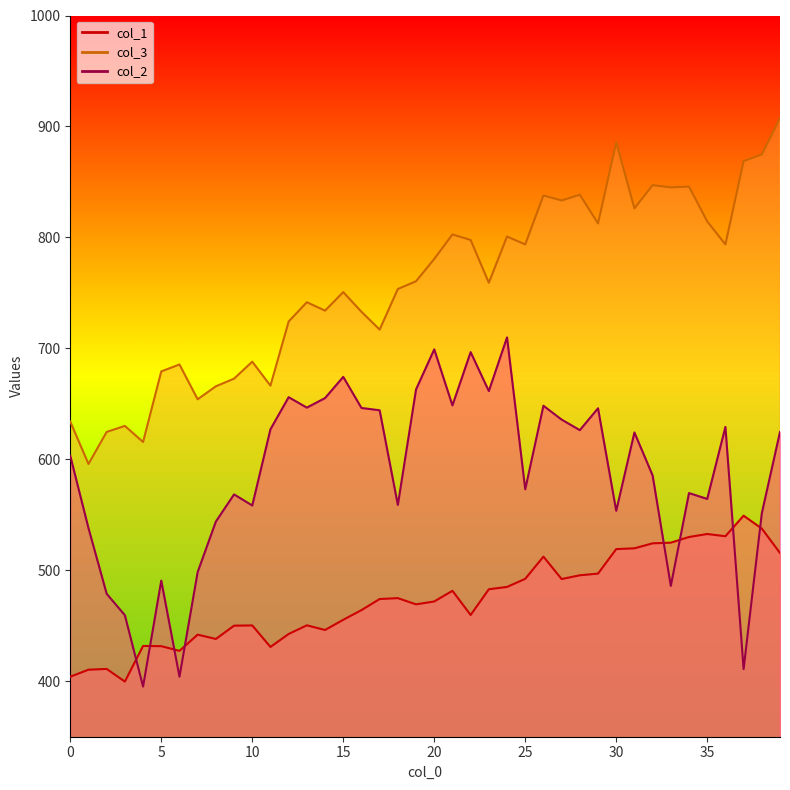

What is the difference between the second highest and second lowest values in the col_1 series?

133.5